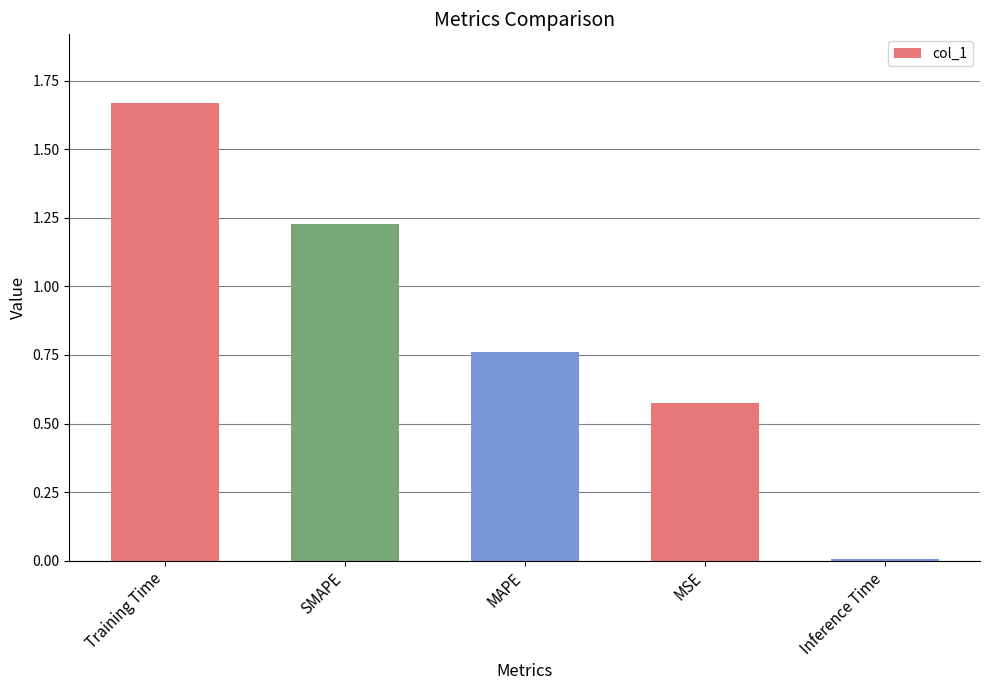

What is the sum of the values at SMAPE and MSE?

1.8